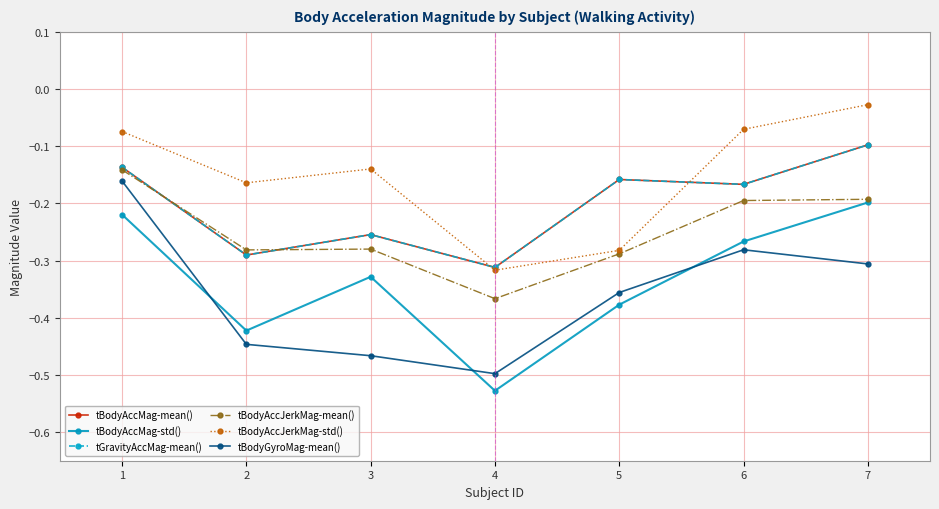

What is the minimum value for tBodyGyroMag-mean()?

-0.5